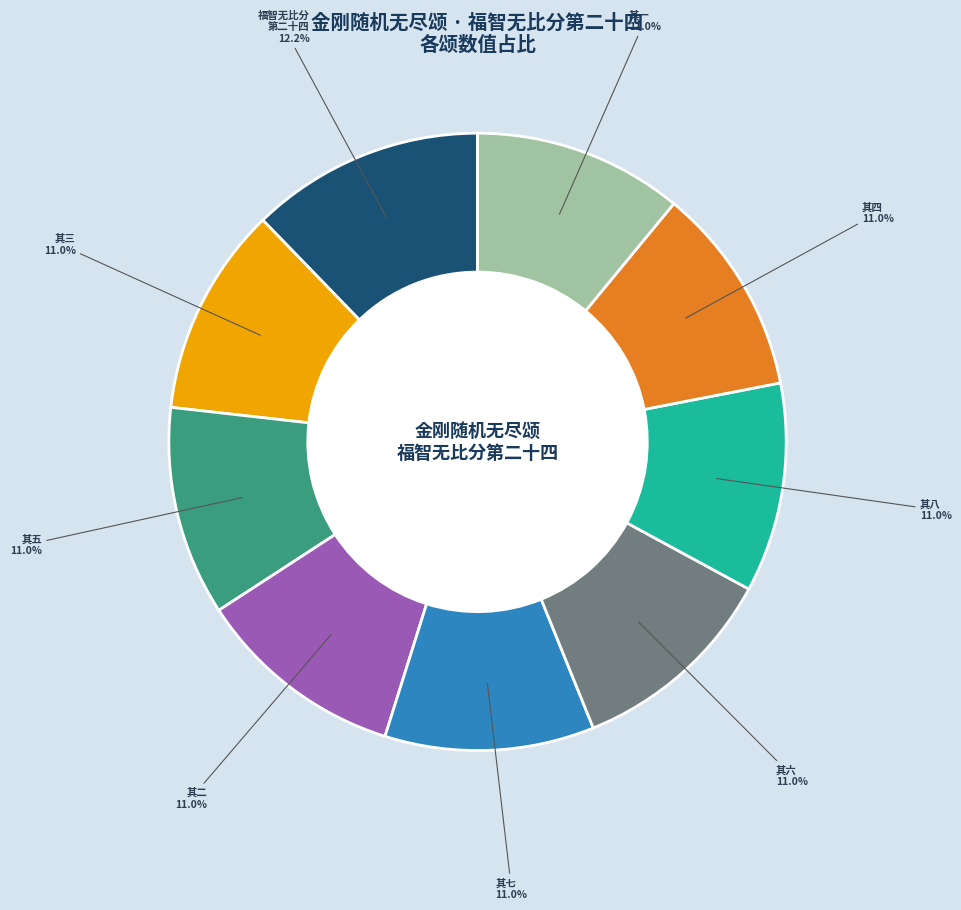

Count the number of slices in the pie.

9